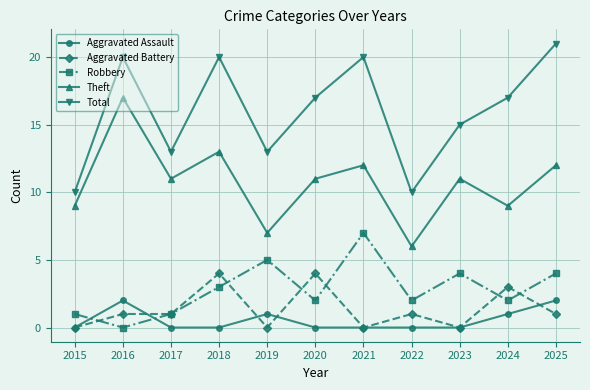

Count the number of categories in the chart.

11